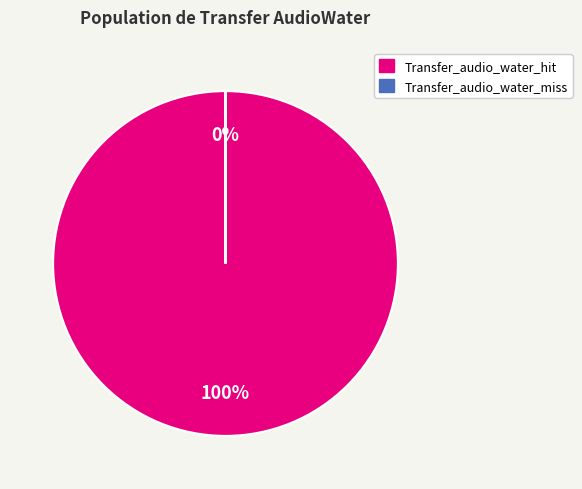

To the nearest percent, what portion does Transfer_audio_water_hit represent?

100%